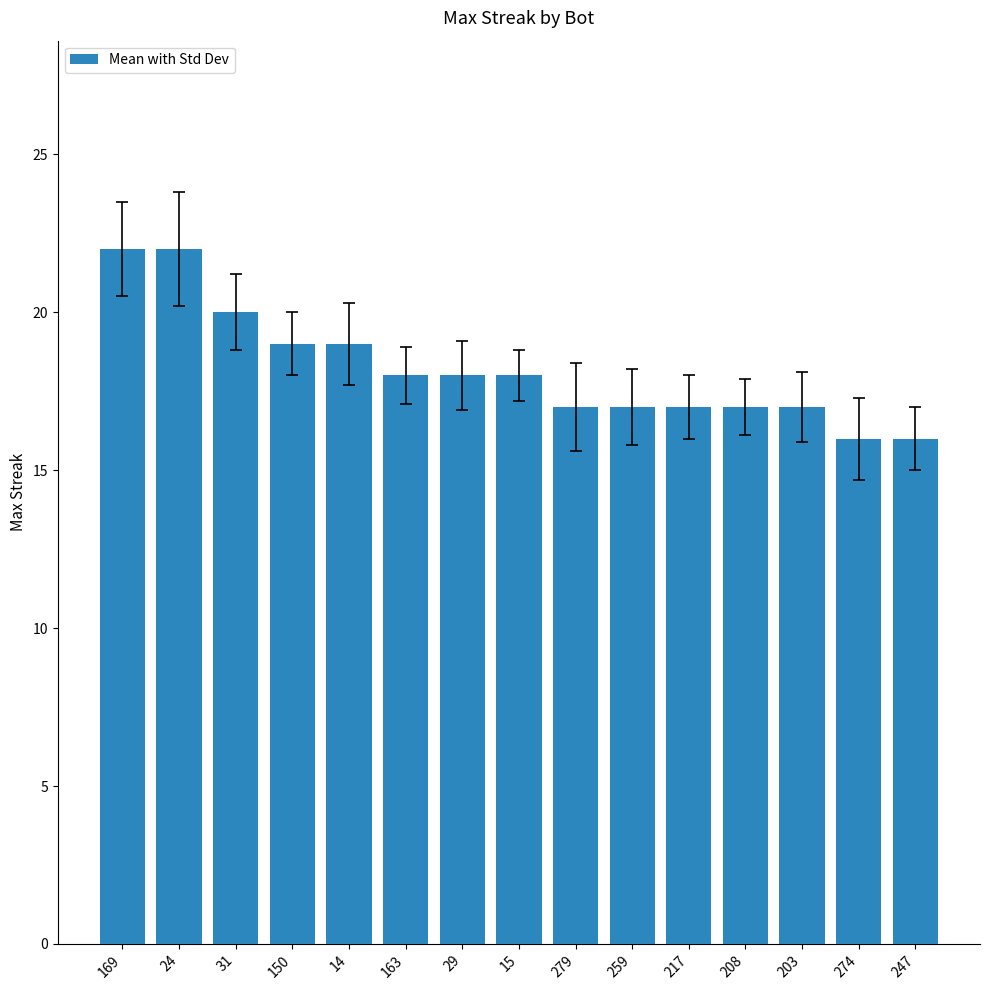

What is the difference between the maximum and minimum values?

6